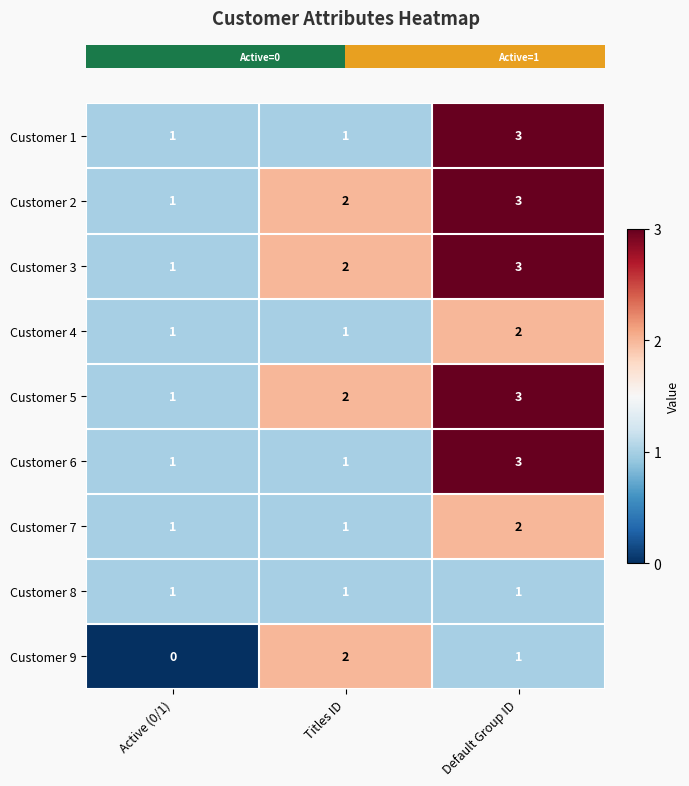

What is the sum of all Customer 8 values?

3